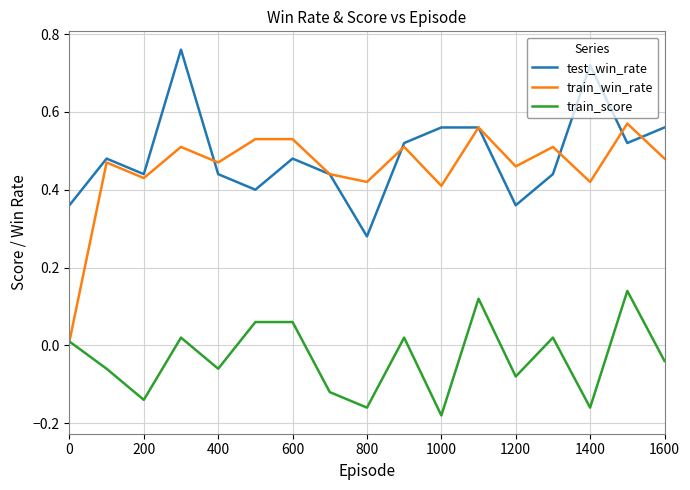

Rank the series by their maximum value, from highest to lowest.

test_win_rate, train_win_rate, train_score